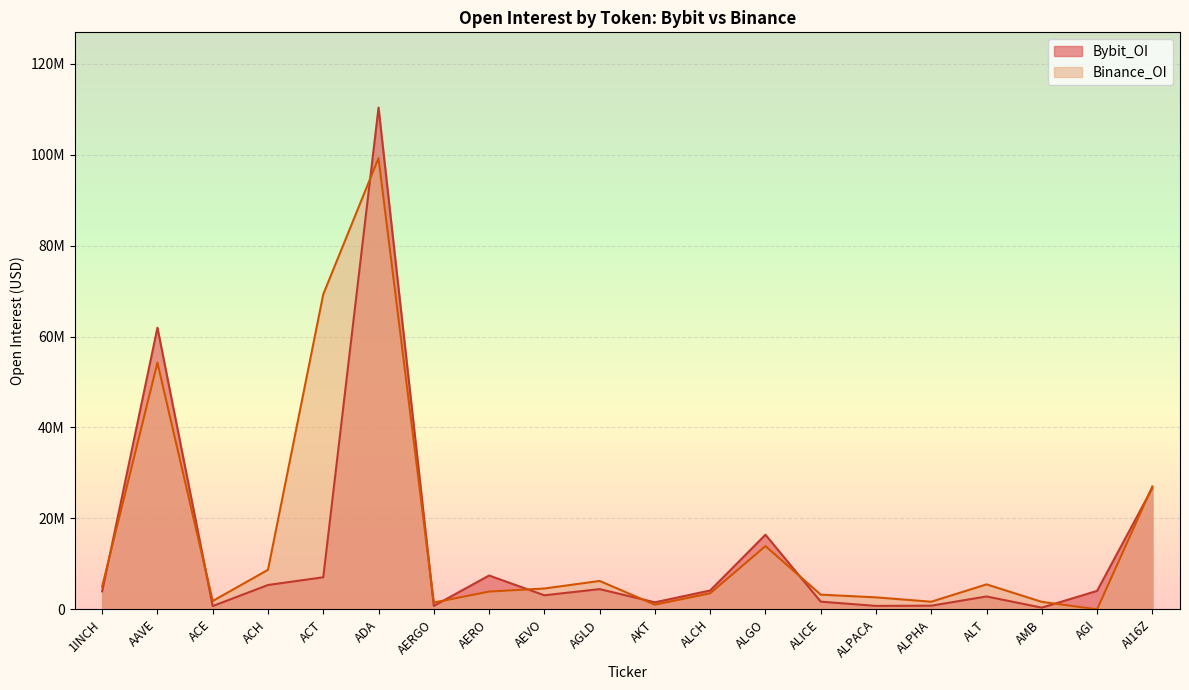

At which category does Bybit_OI reach its first local valley?

ACE